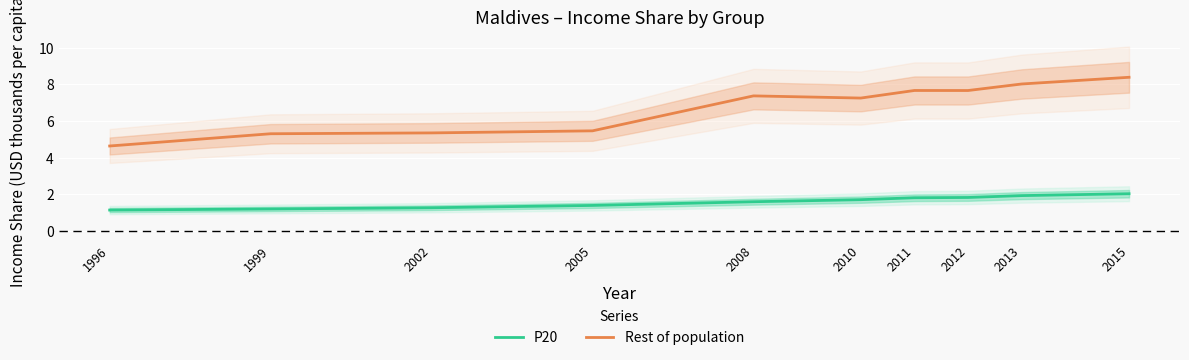

Which series has the largest total across all categories?

Rest of population